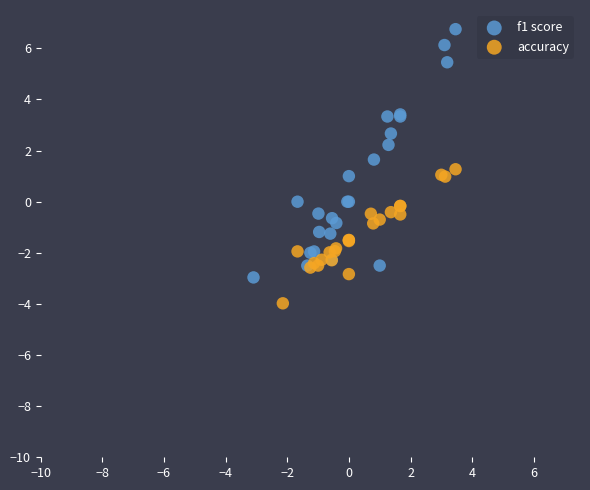

Which series contains the highest Y value?

f1 score